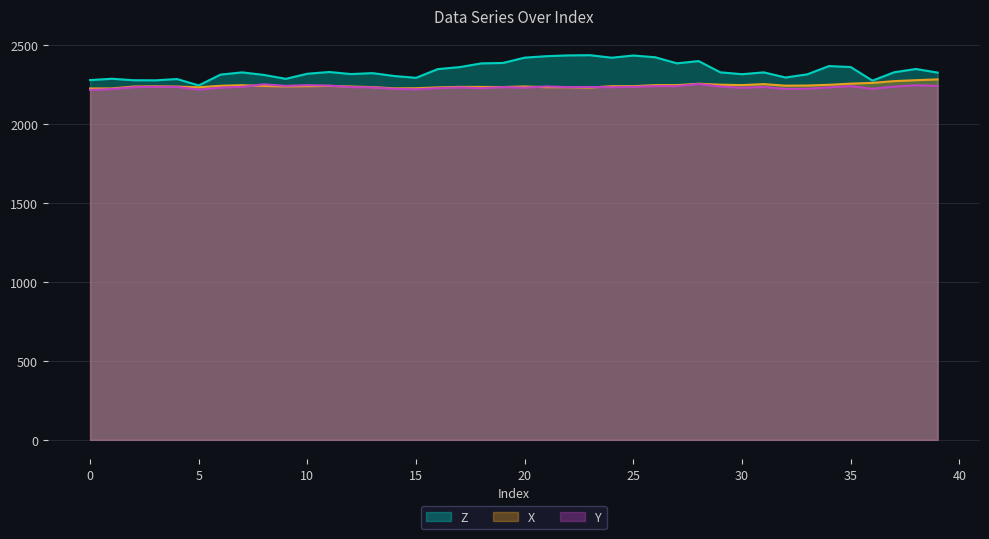

In Y, how many points are lower than both neighbors (excluding endpoints)?

10